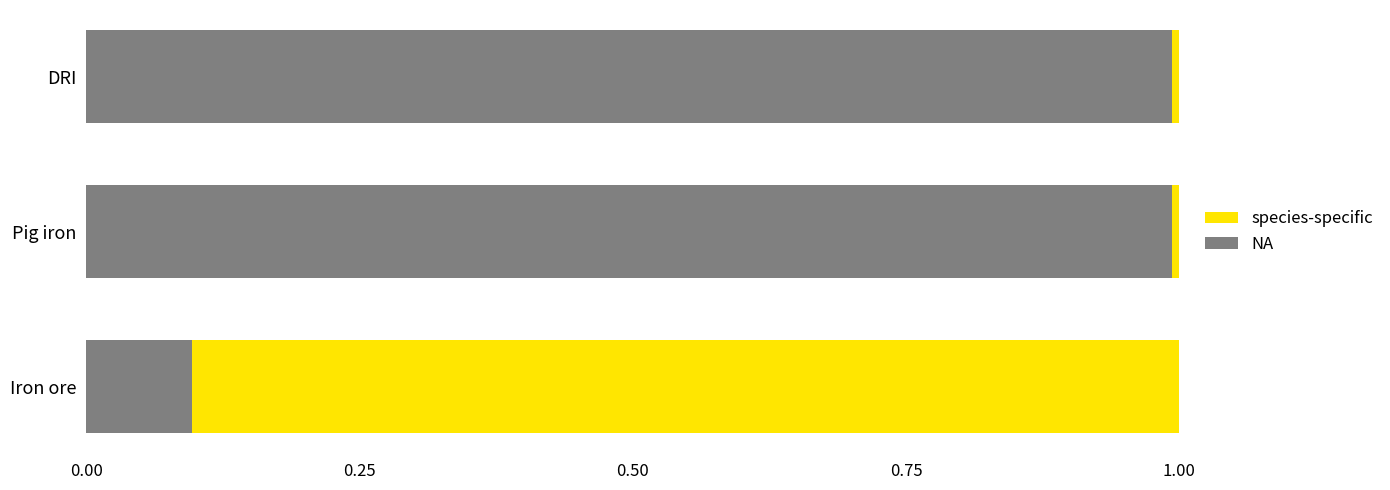

What is the highest value of the NA series?

1.0